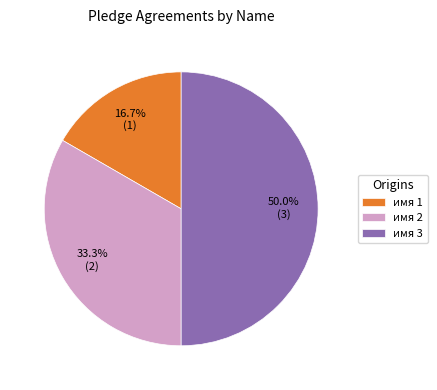

What percentage is the имя 3 slice, to the nearest percent?

50%